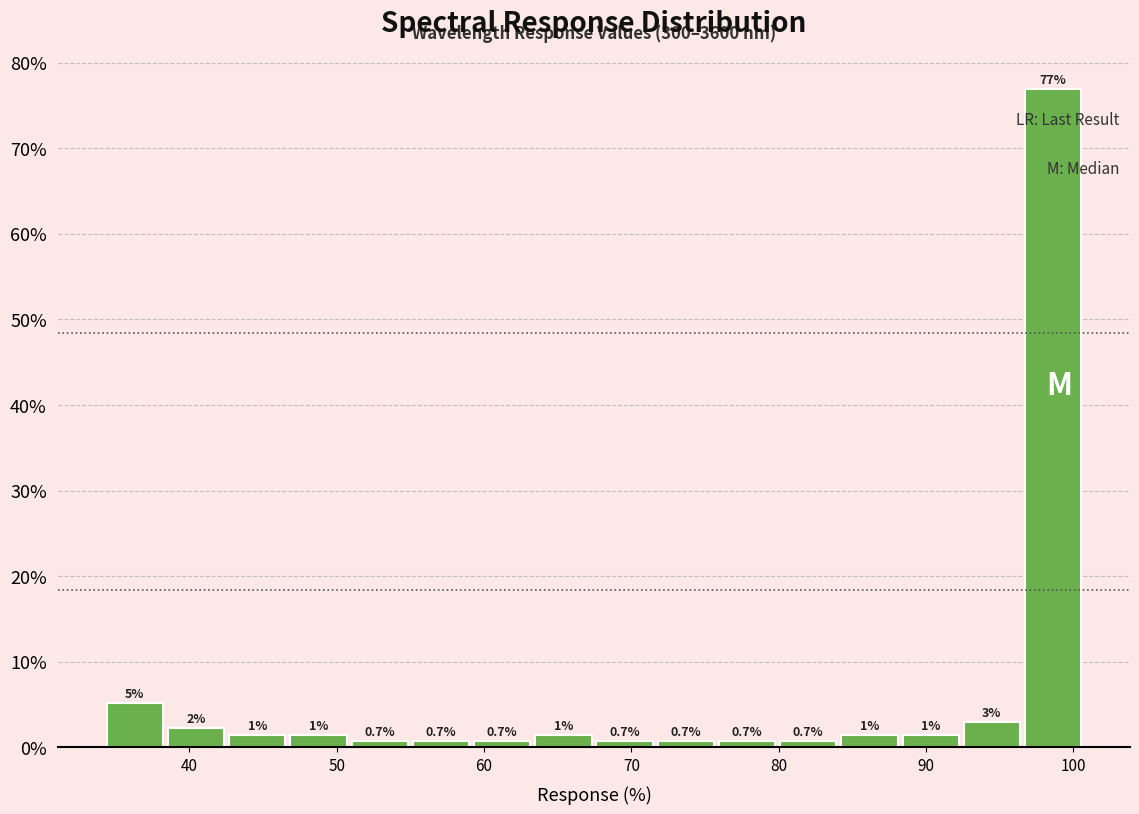

Over which range of the x-axis is the bar tallest?

97 to 101